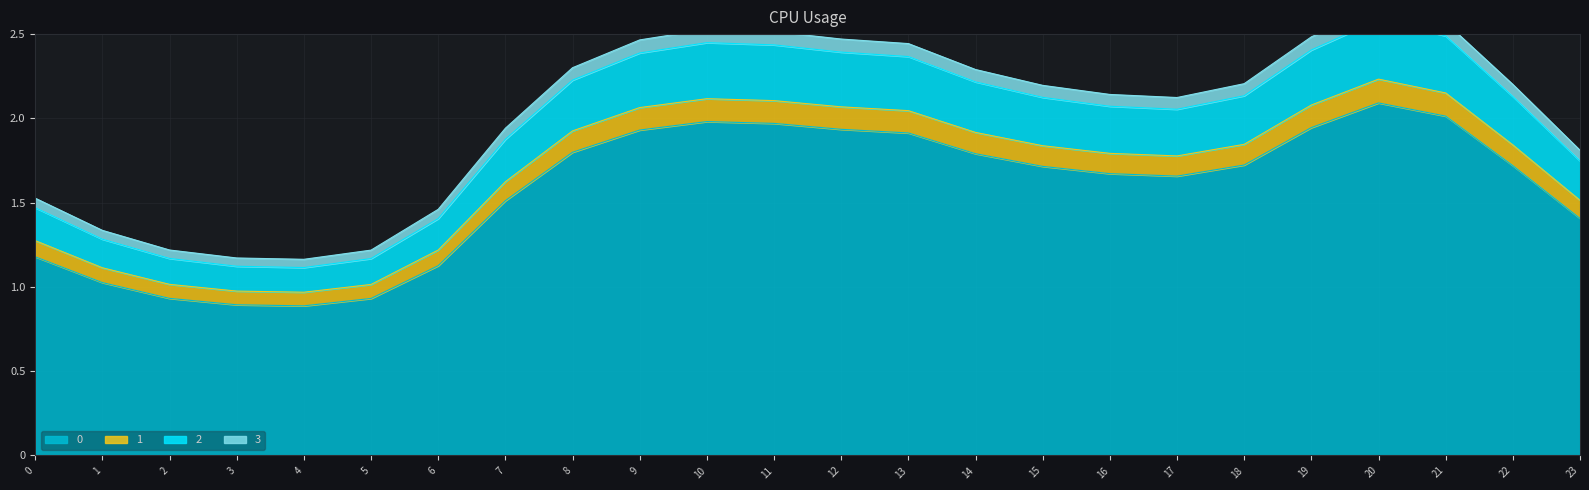

Where is the first local maximum for 1?

10